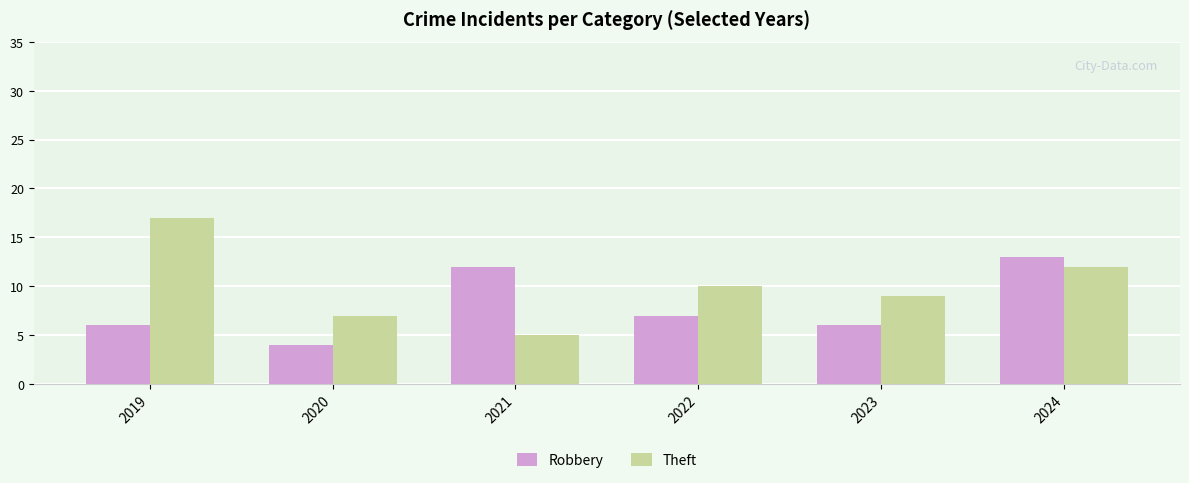

Rank the series by their average value, from lowest to highest.

Robbery, Theft